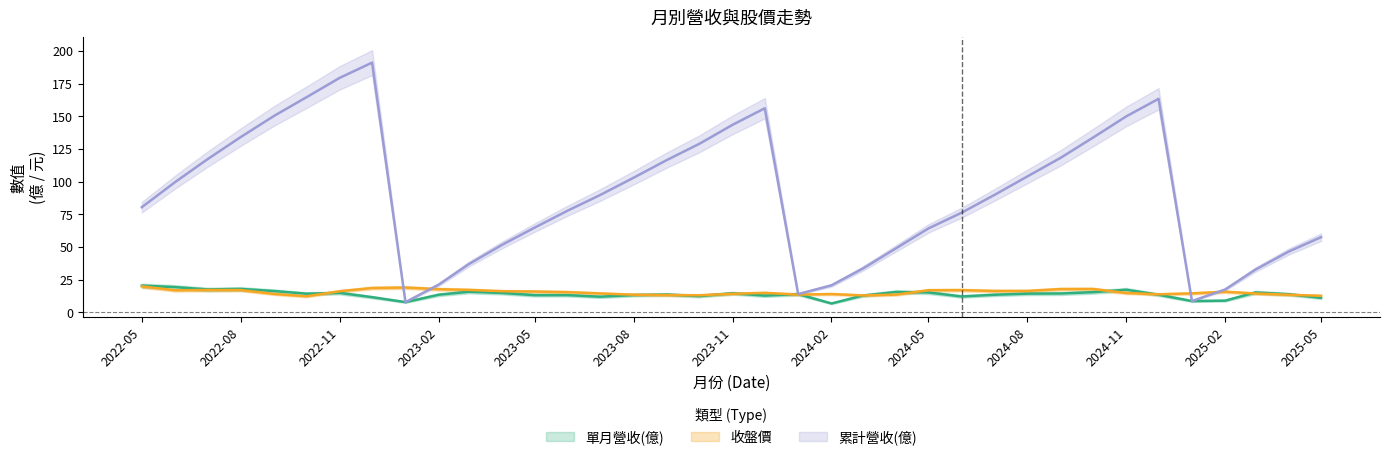

Rank the series at 2025-01 from lowest to highest value.

單月營收(億), 累計營收(億), 收盤價